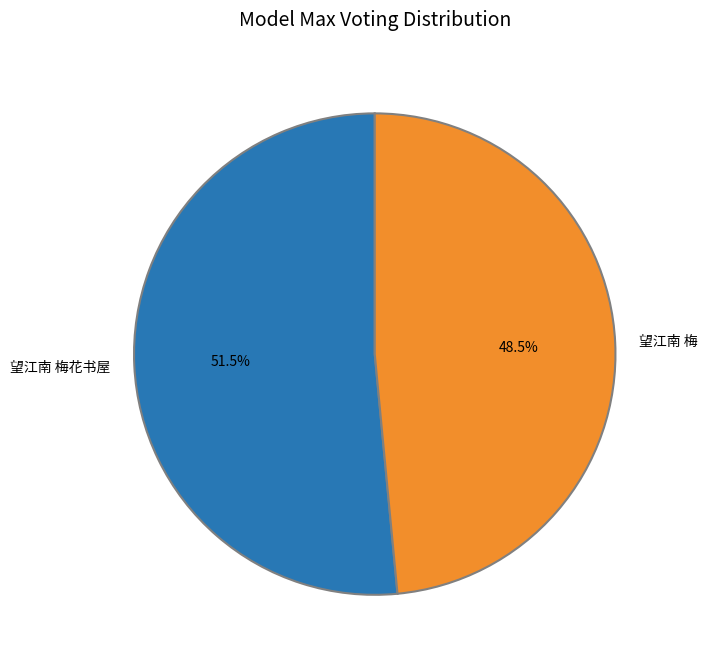

What is the majority slice?

望江南 梅花书屋